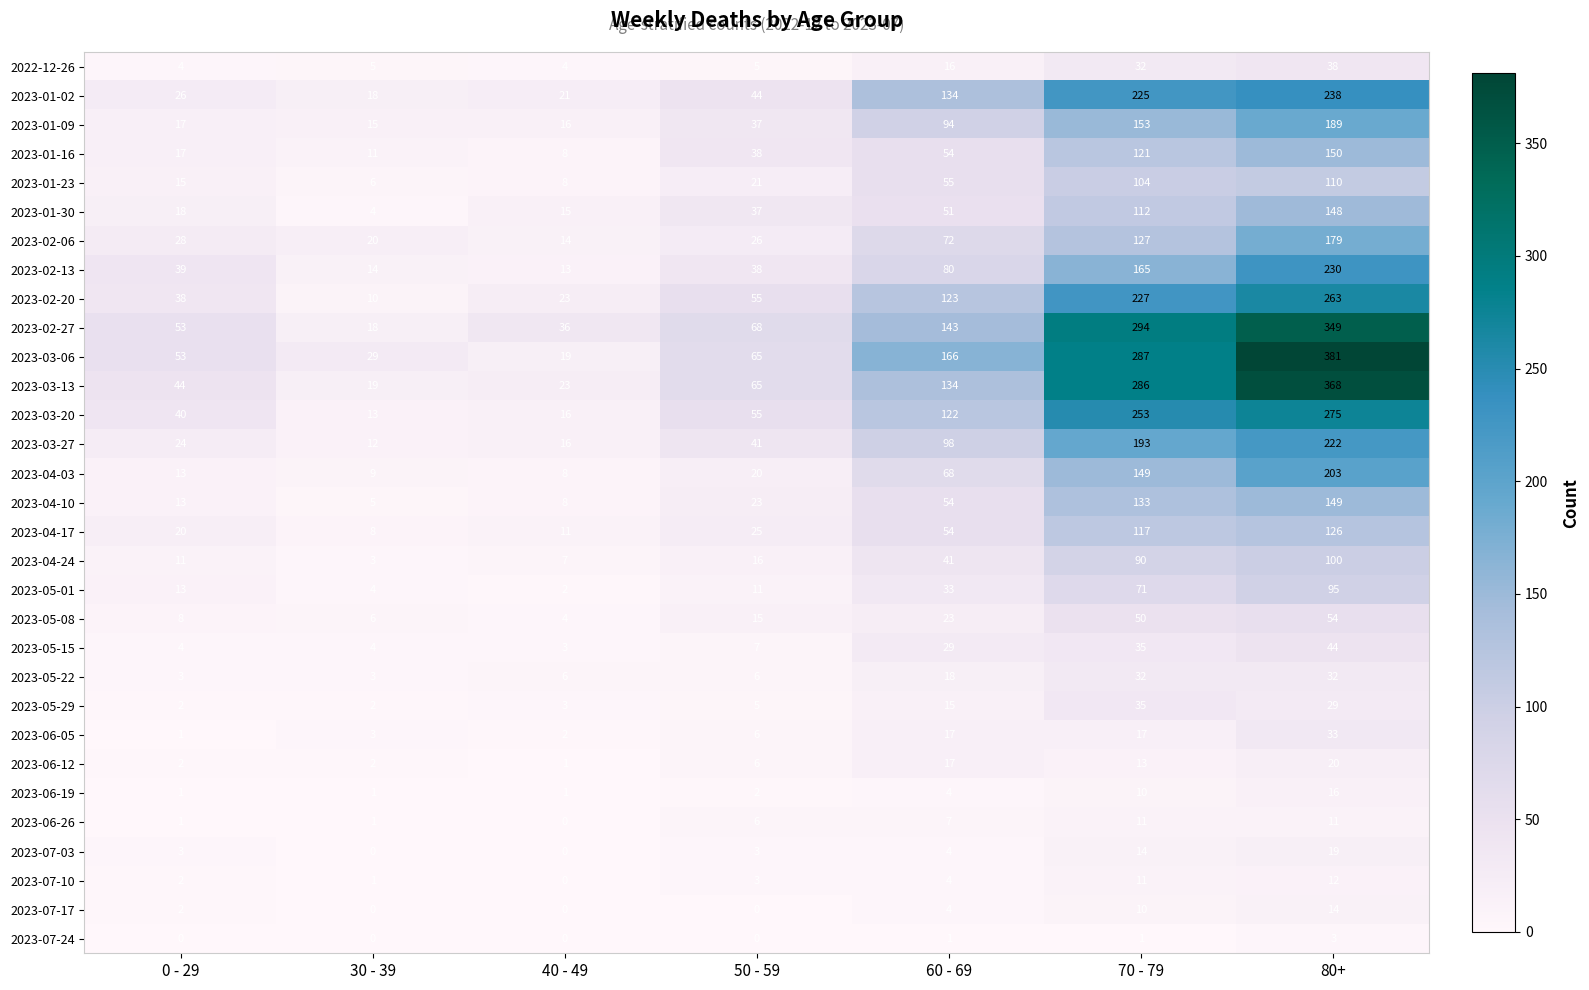

At which label is 2023-05-29 closest to 18?

60 - 69